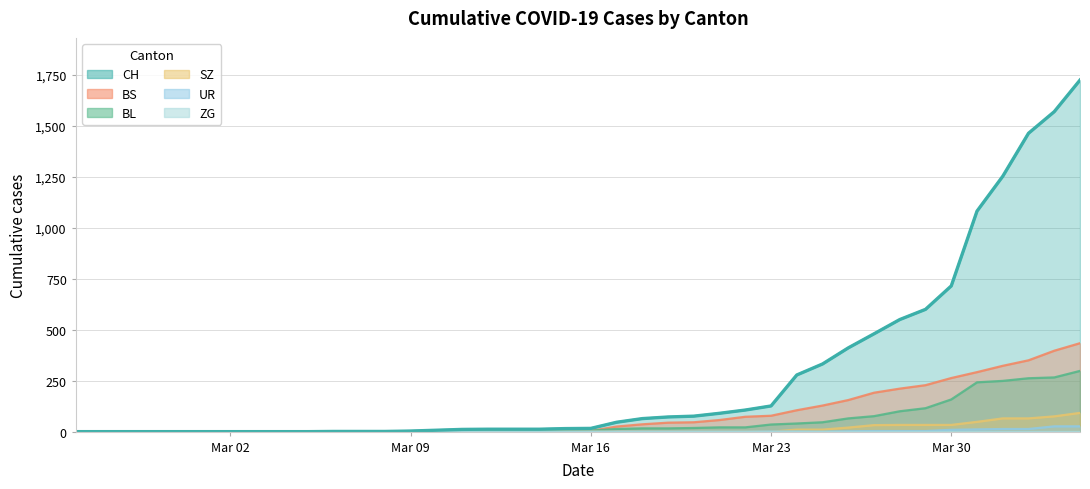

Which series has the largest range (max minus min)?

CH